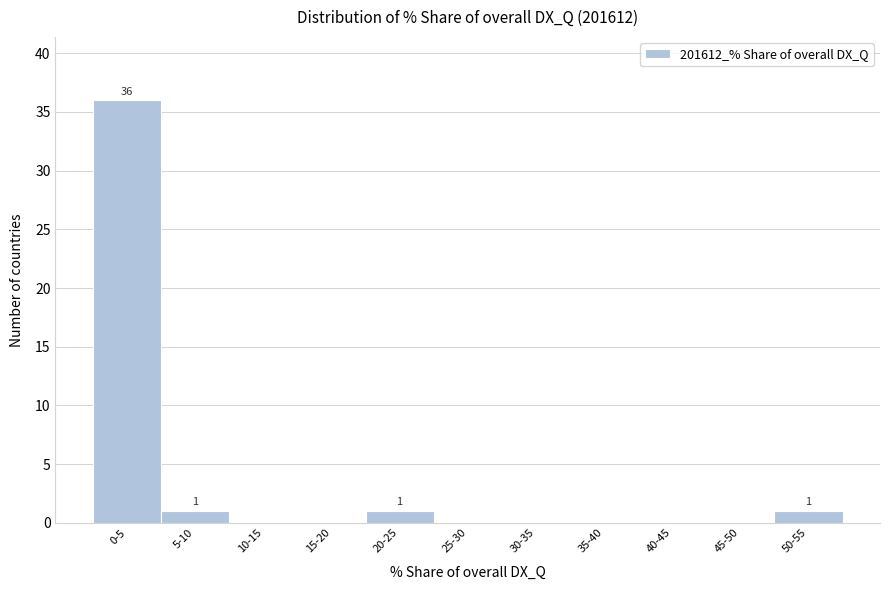

Reading left to right, extract all data points from this chart.

0-5=36	5-10=1	10-15=0	15-20=0	20-25=1	25-30=0	30-35=0	35-40=0	40-45=0	45-50=0	50-55=1